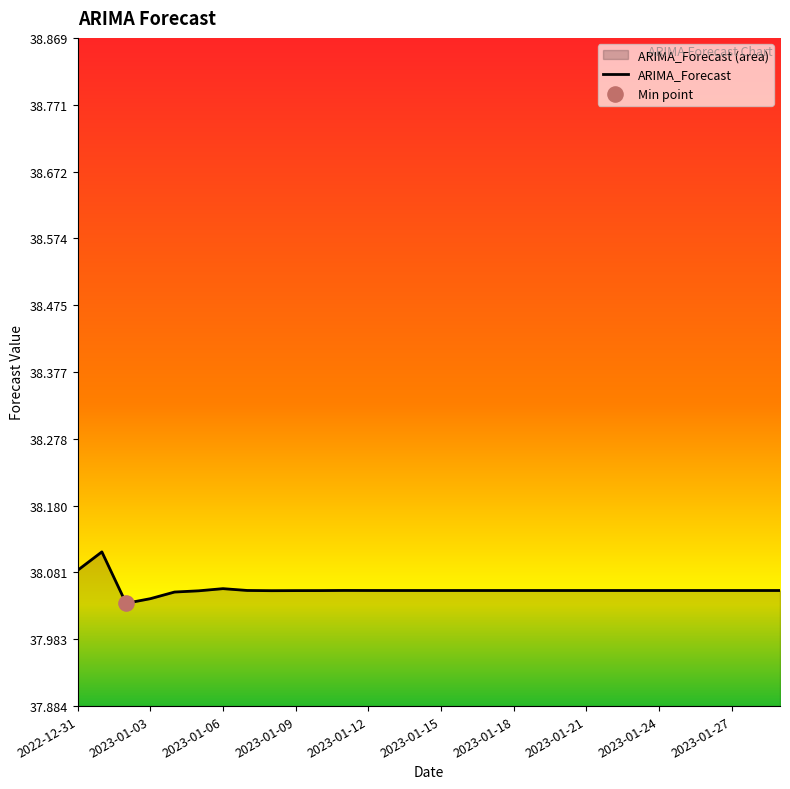

True or false: the data shows 24.2 at 2023-01-03.

False